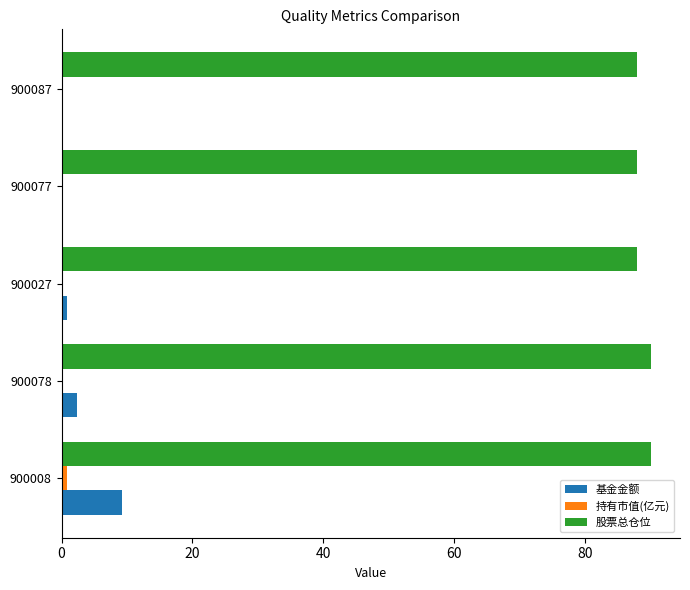

Which series has the largest total across all categories?

股票总仓位